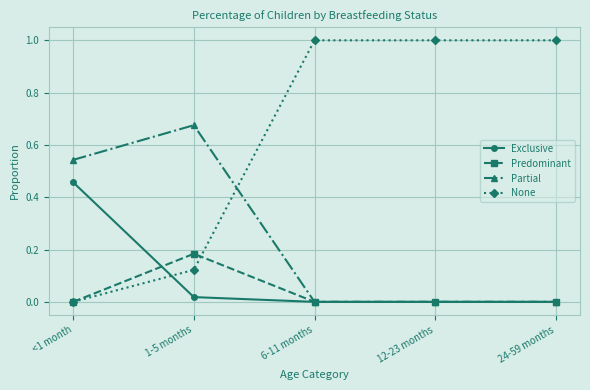

Which series has the largest total across all categories?

None